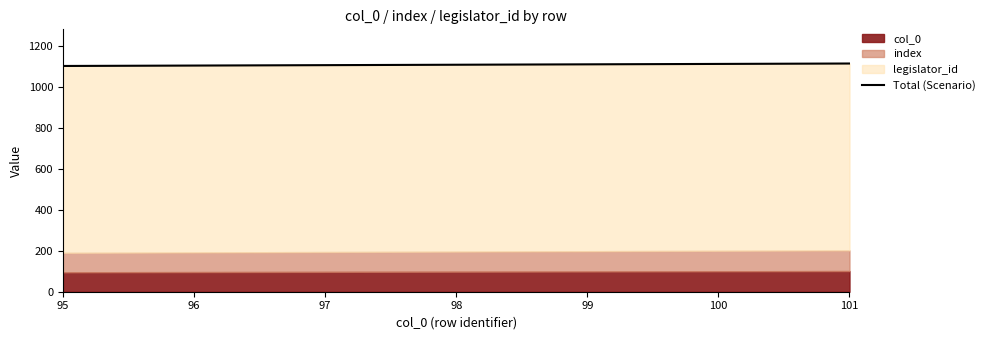

Is it true that the value at 95 is 1540?

False